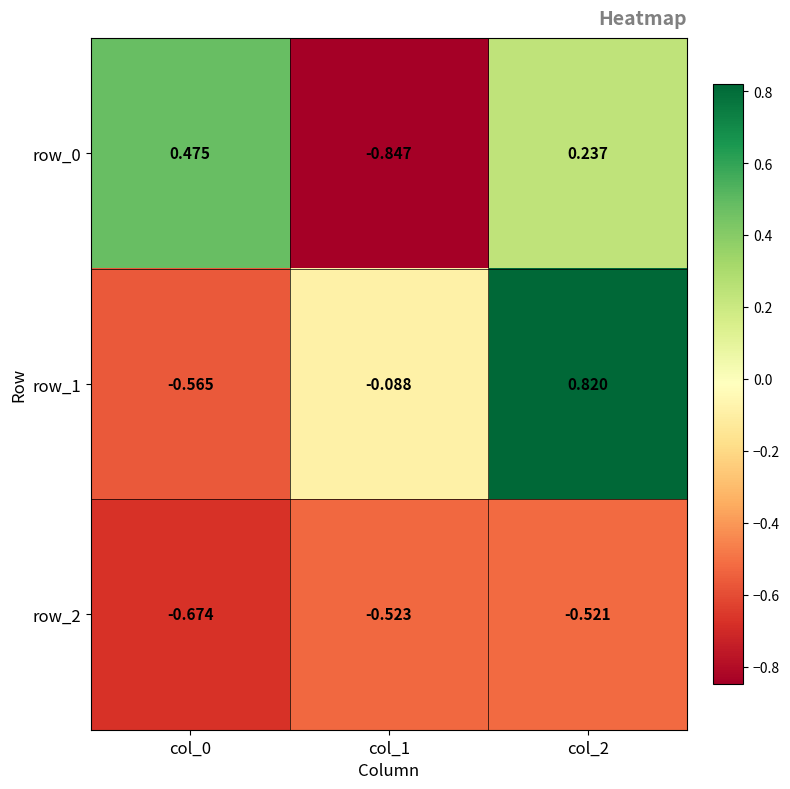

At how many categories does at least one series exceed 0?

2